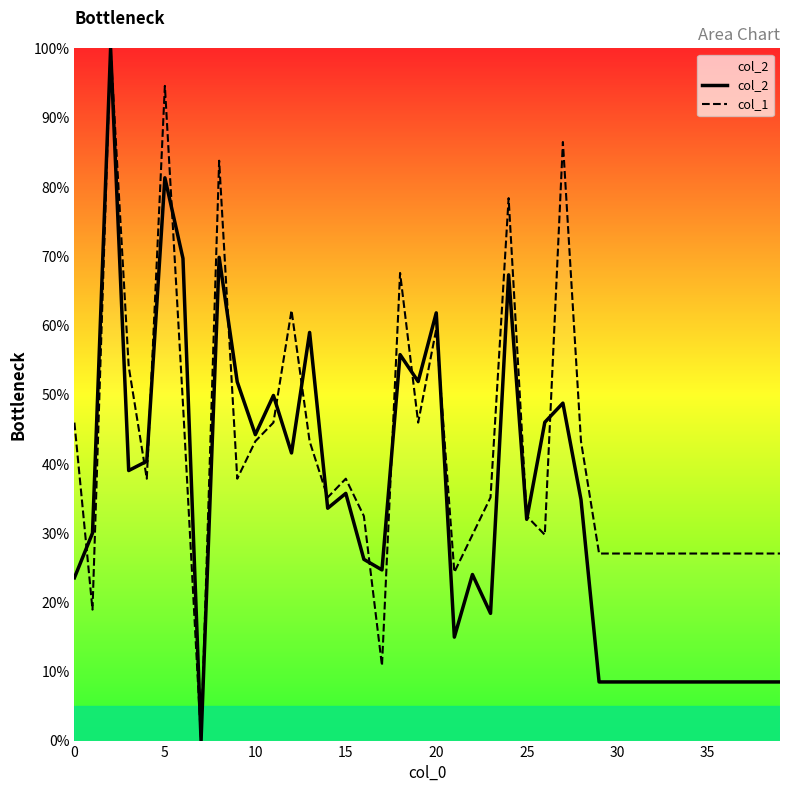

Reading left to right, list all the values displayed in this chart.

col_2: 23.5	30.0	100.0	39.0	40.4	81.3	69.7	0.0	69.8	51.8	44.2	49.9	41.6	59.0	33.6	35.7	26.2	24.7	55.8	51.9	61.8	14.9	24.0	18.4	67.3	32.0	46.0	48.8	34.8	8.5	8.5	8.5	8.5	8.5	8.5	8.5	8.5	8.5	8.5	8.5
col_1: 45.9	18.9	100.0	54.1	37.8	94.6	48.6	0.0	83.8	37.8	43.2	45.9	62.2	43.2	35.1	37.8	32.4	10.8	67.6	45.9	59.5	24.3	29.7	35.1	78.4	32.4	29.7	86.5	43.2	27.0	27.0	27.0	27.0	27.0	27.0	27.0	27.0	27.0	27.0	27.0